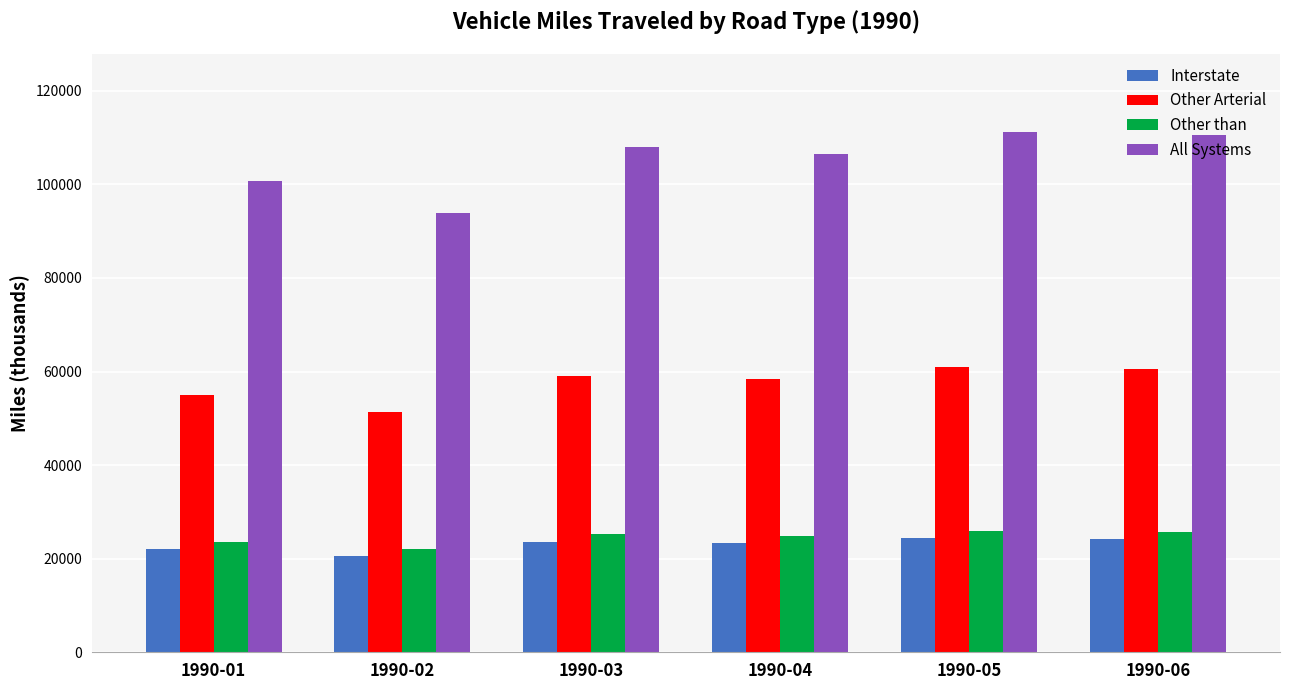

True or false: Other Arterial has a value of 60990.1 at 1990-05.

True